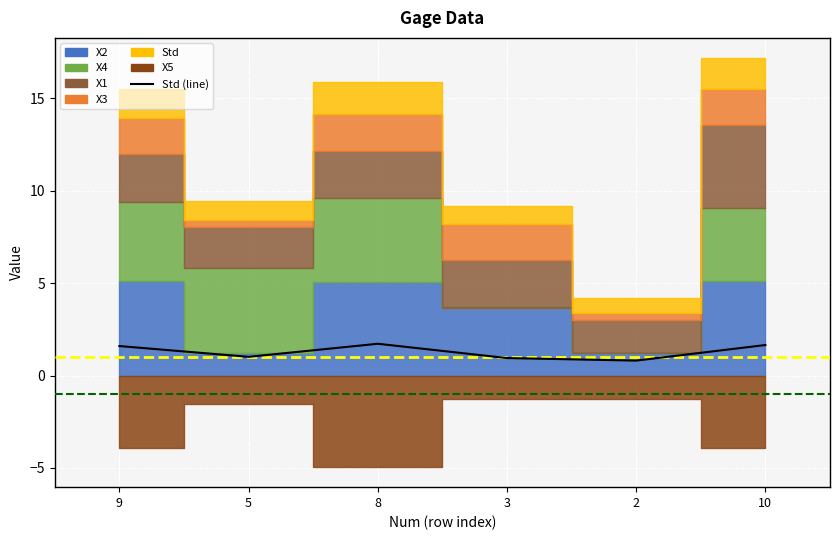

What is the value of the 1st point from the left?

1.6